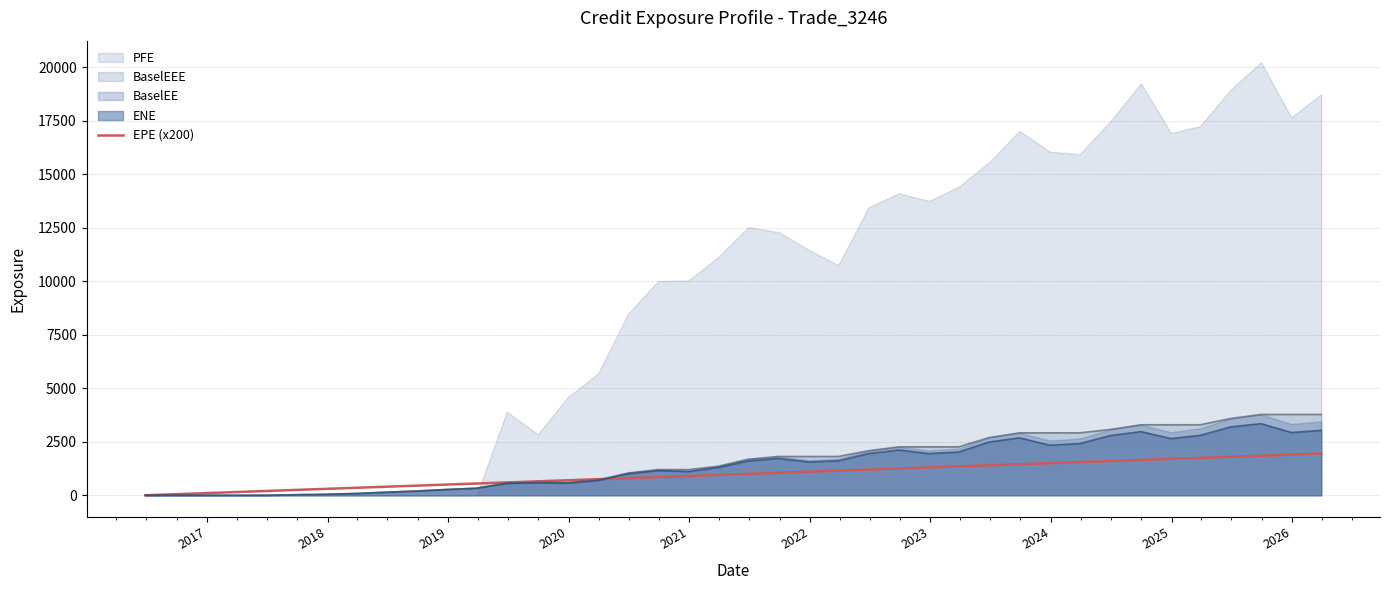

What is the highest value of the EPE (x200) series?

1950.4